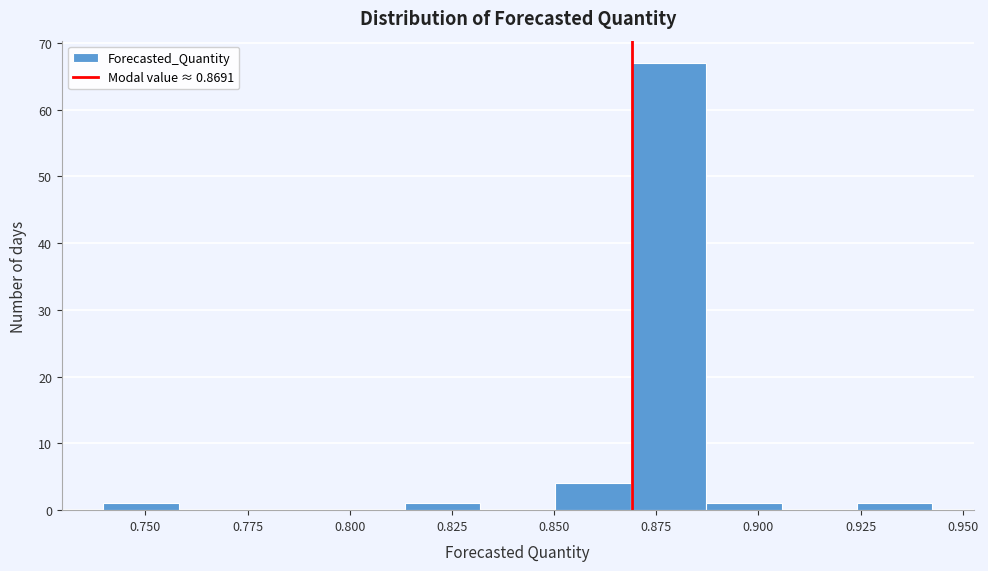

Around what value on the x-axis is the tallest bar? Give the approximate position of its centre, as read against the axis.

0.880